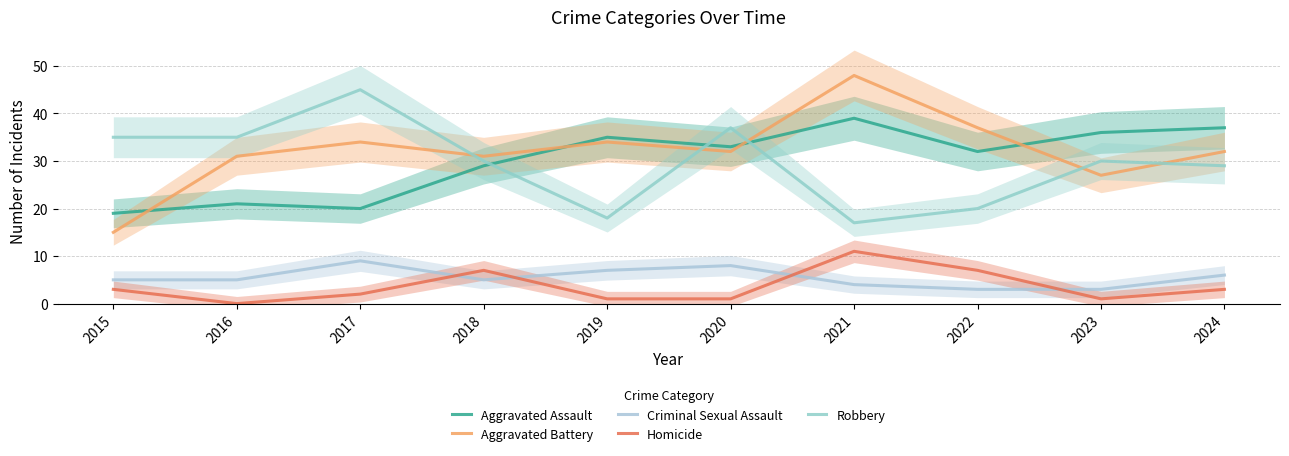

What are all the series names shown in the legend?

Aggravated Assault, Aggravated Battery, Criminal Sexual Assault, Homicide, Robbery